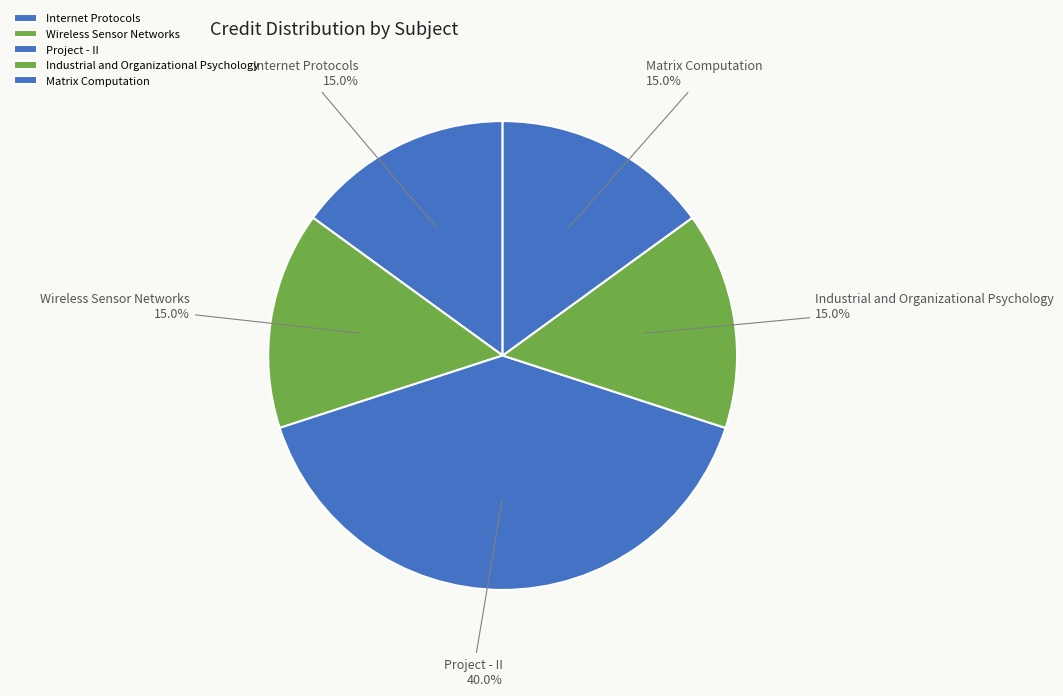

Does Wireless Sensor Networks account for over 50% of the chart?

No